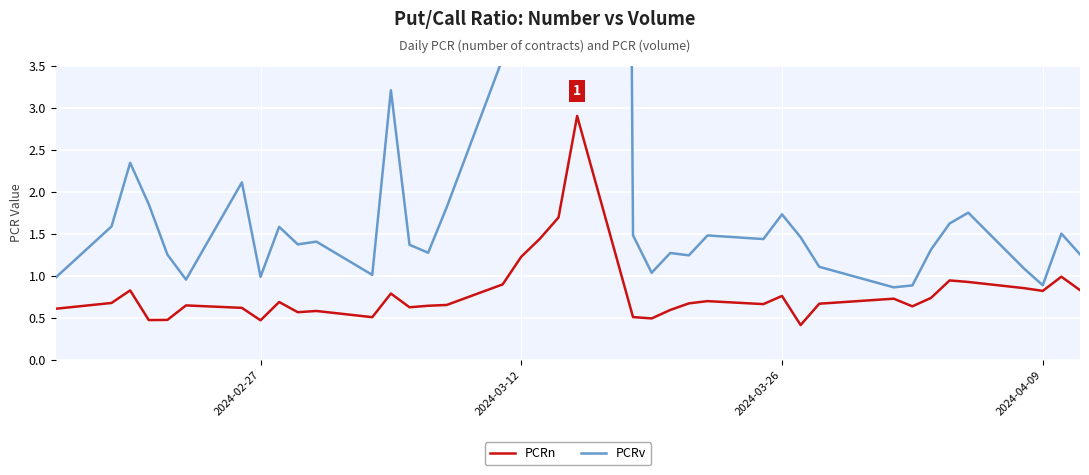

The value of PCRn at 2024-02-27 is 0.1. True or false?

False